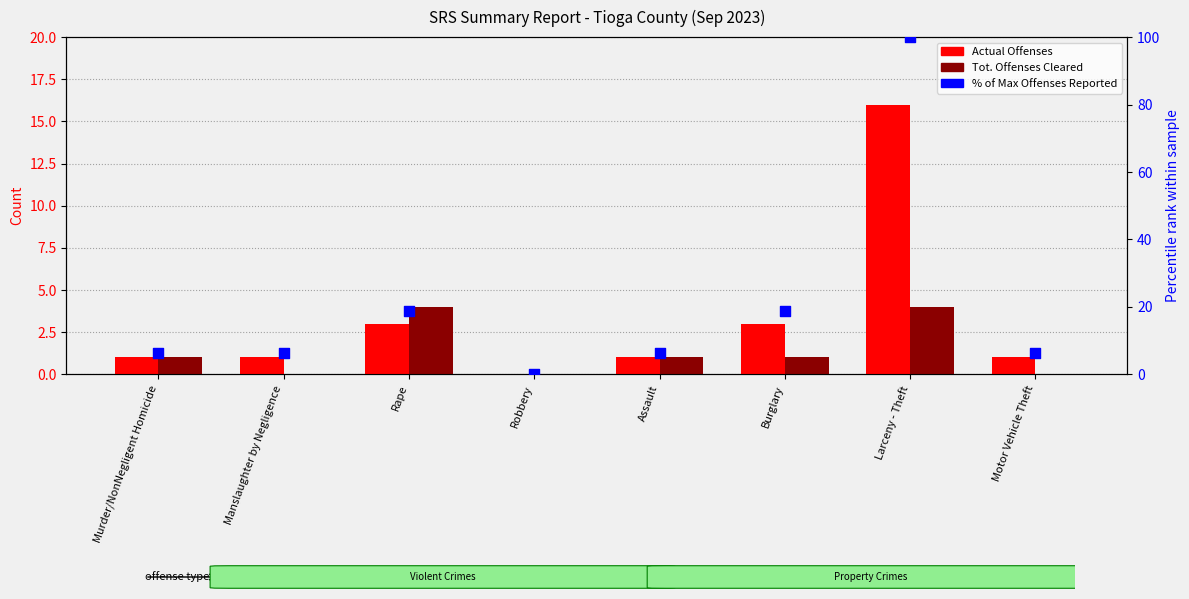

At which category is the sum across all series the highest?

Larceny - Theft